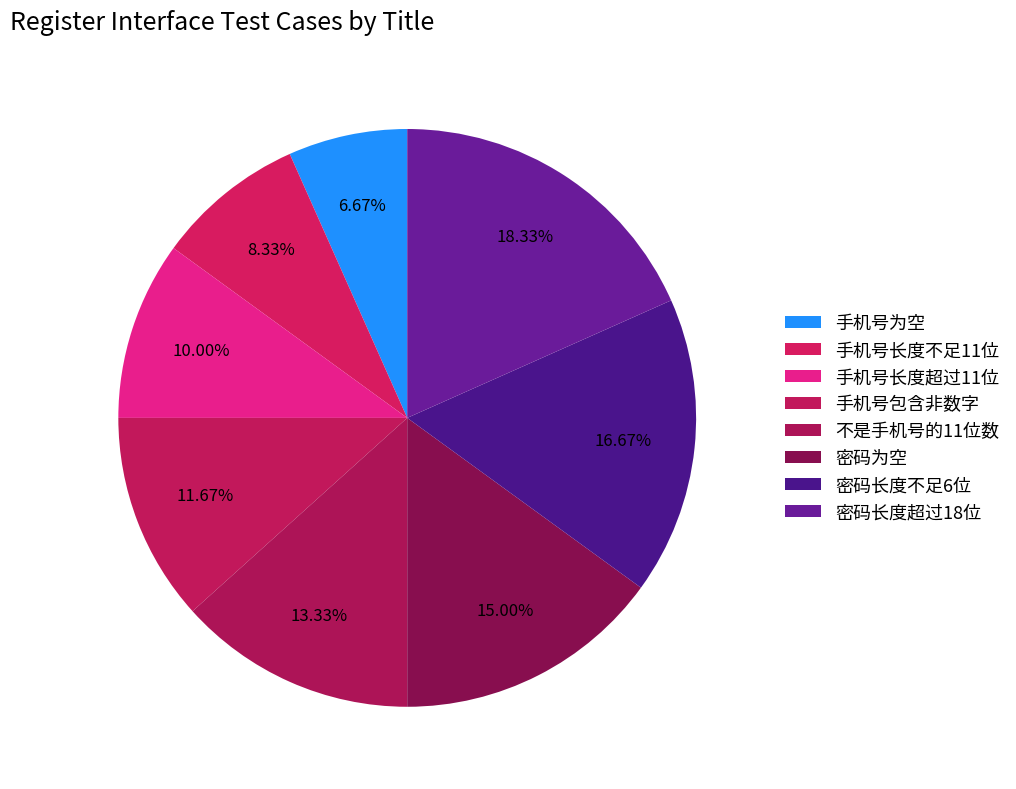

What percentage is the 密码长度不足6位 slice, to the nearest percent?

17%